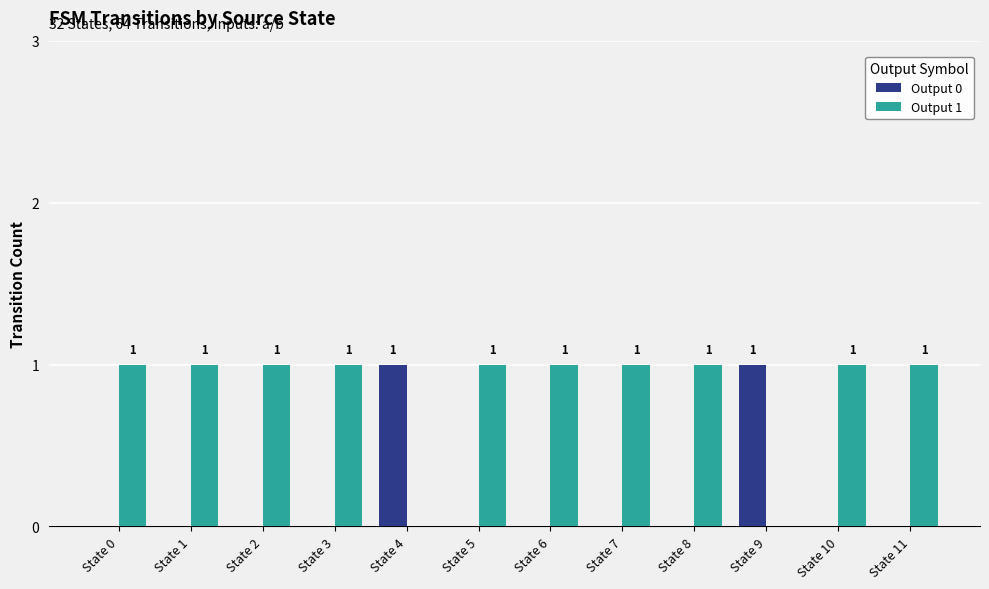

Is it true that Output 1 equals 0 at State 4?

True